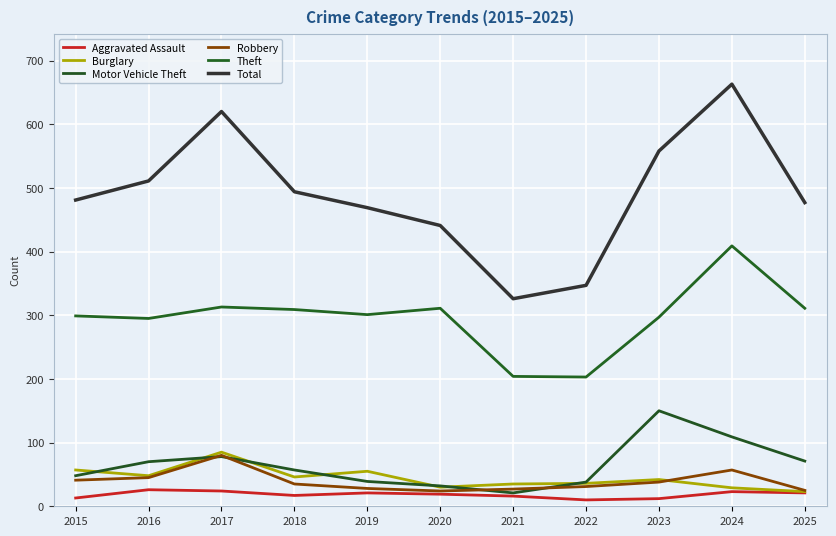

Does the chart display data point markers on the line(s)?

No